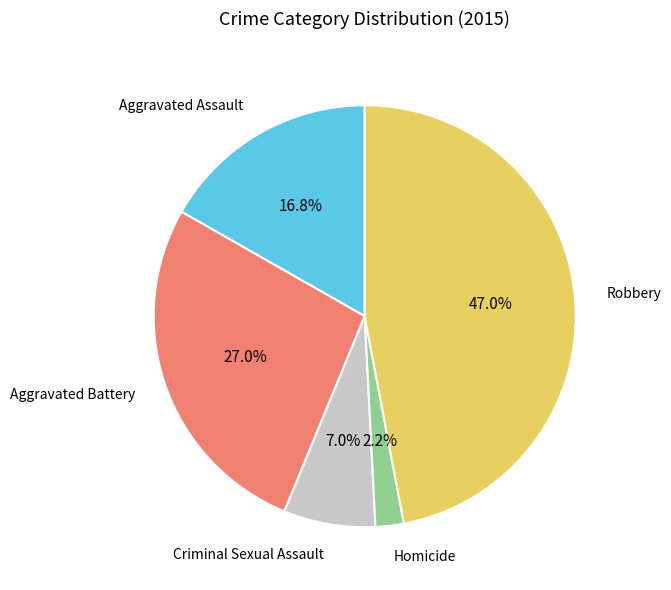

Is there a majority slice in this chart?

No